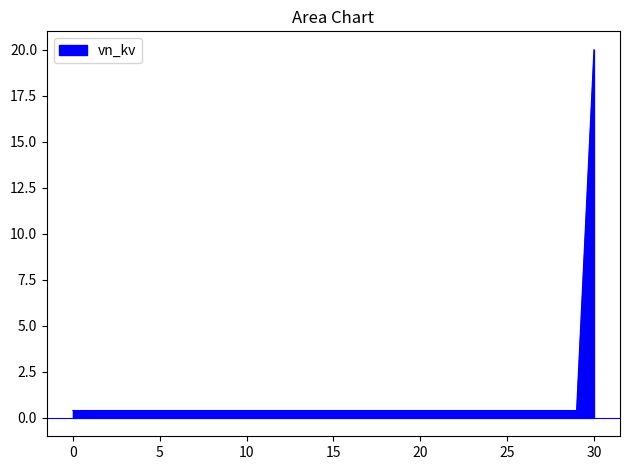

What is the greatest value displayed?

20.0